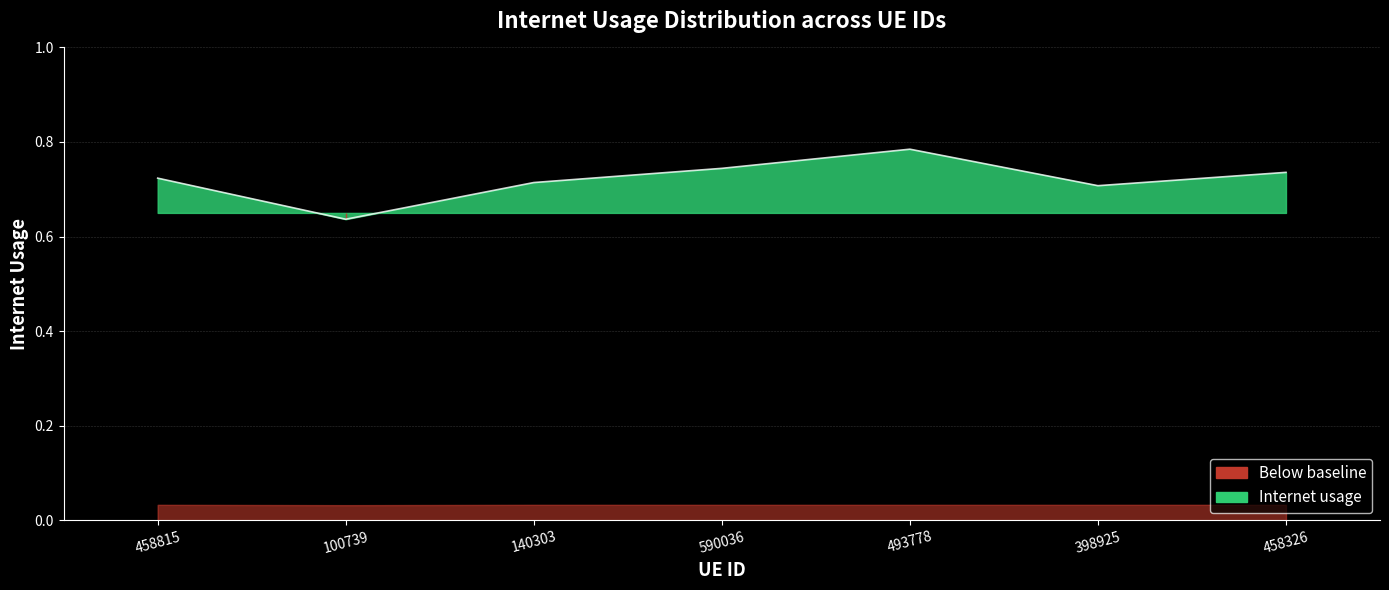

What is the average value?

0.7